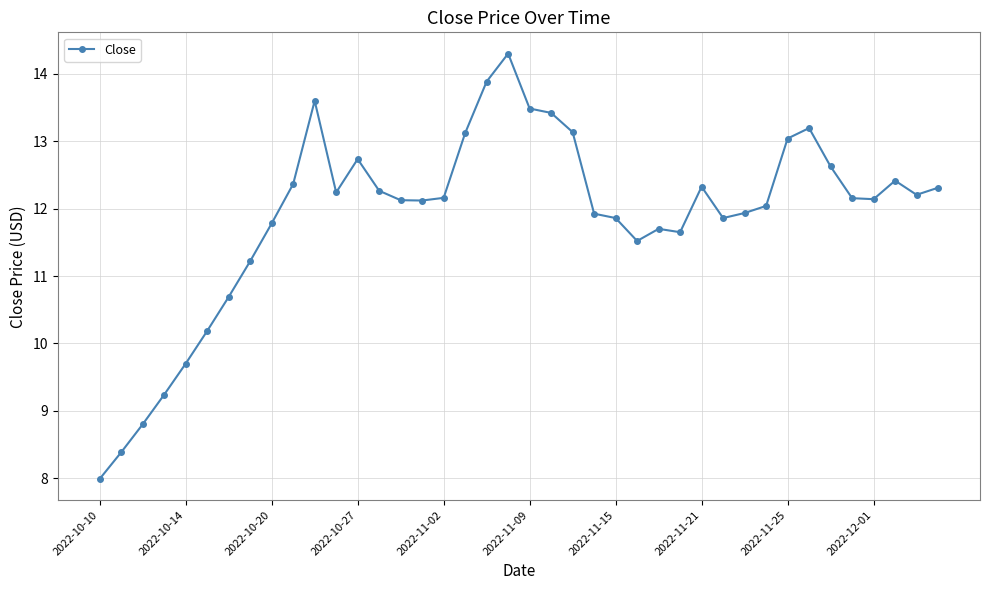

What is the average value?

11.9